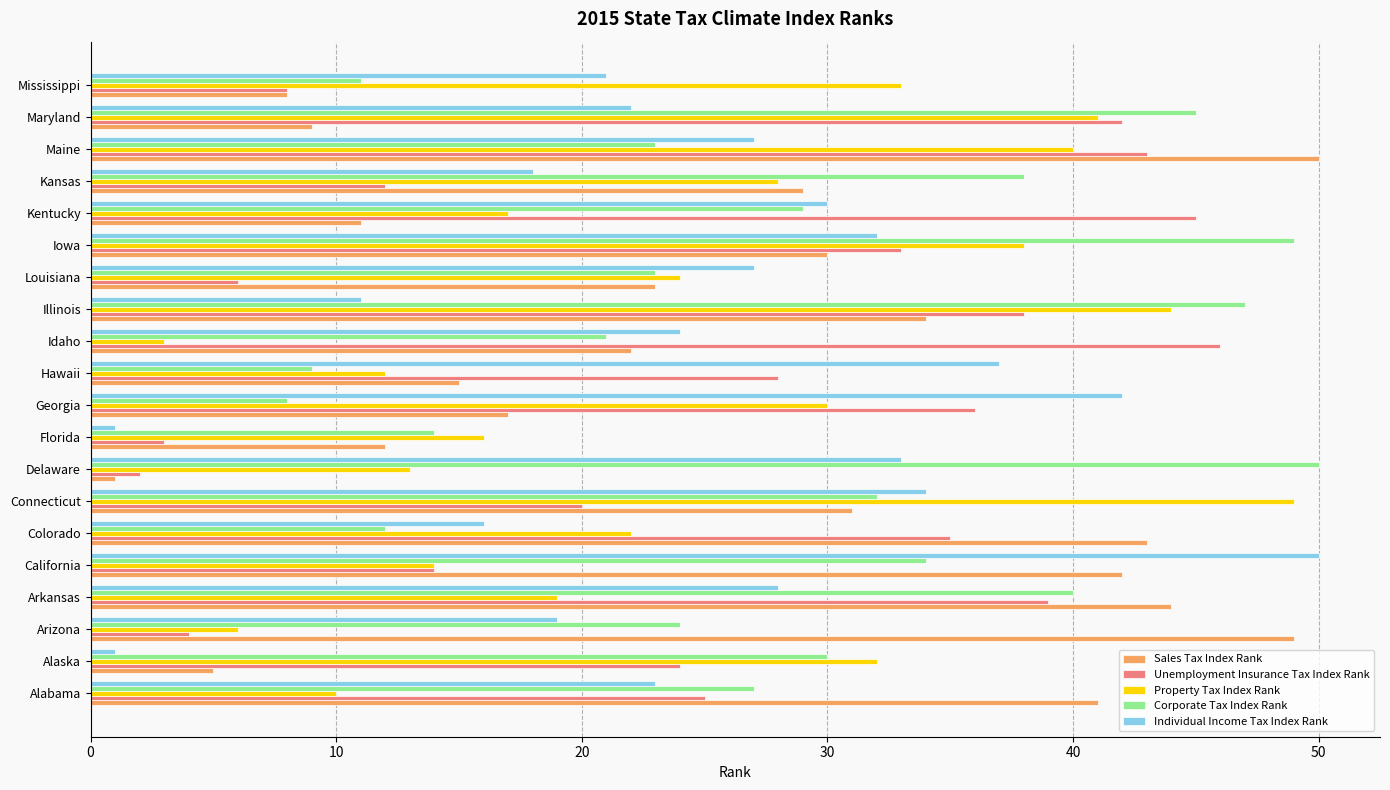

What is the sum of the Property Tax Index Rank values at Maryland and Arizona?

47